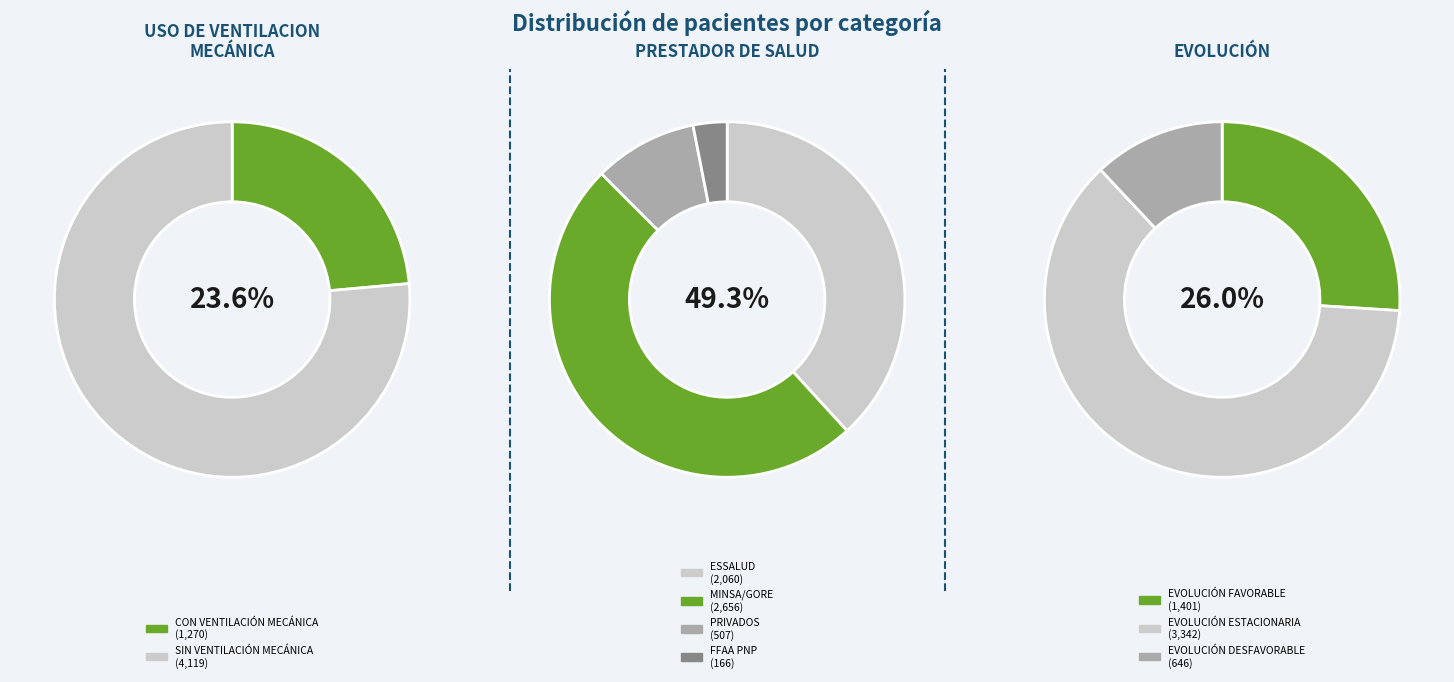

What is the smallest slice in the pie chart?

FFAA PNP